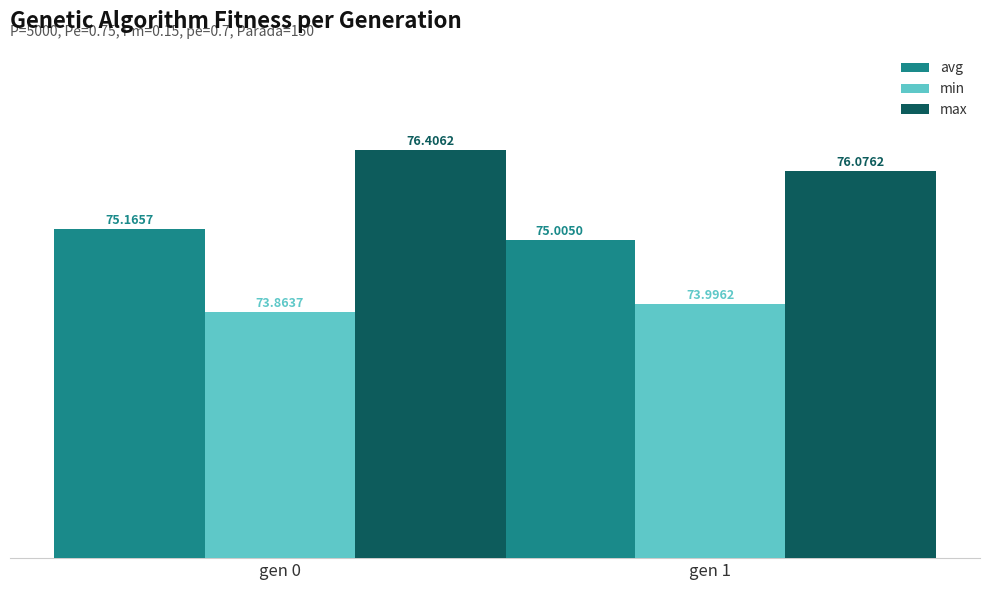

How many bars are there in each group?

3